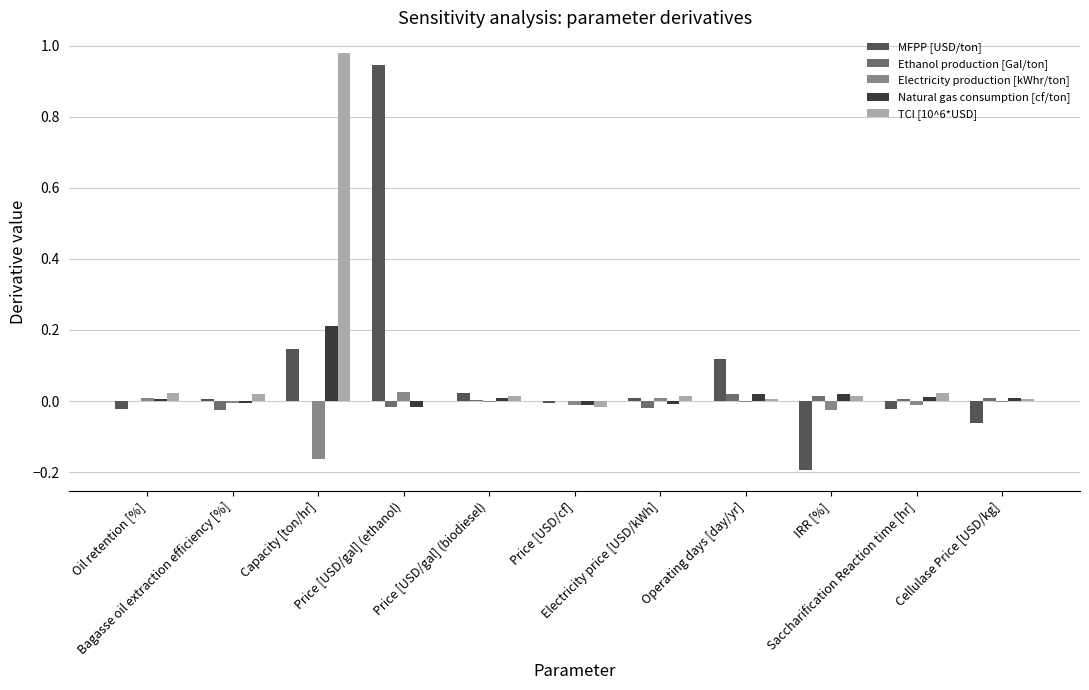

The Ethanol production [Gal/ton] series shows 0.0 at Capacity [ton/hr]. True or false?

True